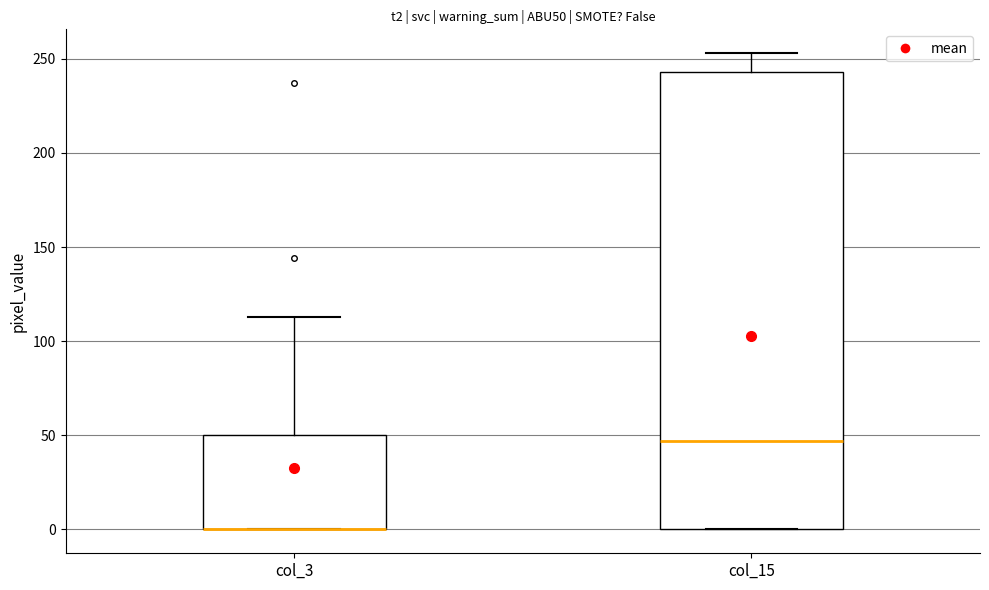

Reading left to right, read every box against the y-axis: the position of its median line, the range the box covers, and the ends of its whiskers. The values are not printed on the chart, so give them approximately, as read against the axis.

col_3: median 0 (drawn on the box's lower edge), box 0 to 50, whiskers 0 to 115
col_15: median 45, box 0 to 245, whiskers 0 to 255